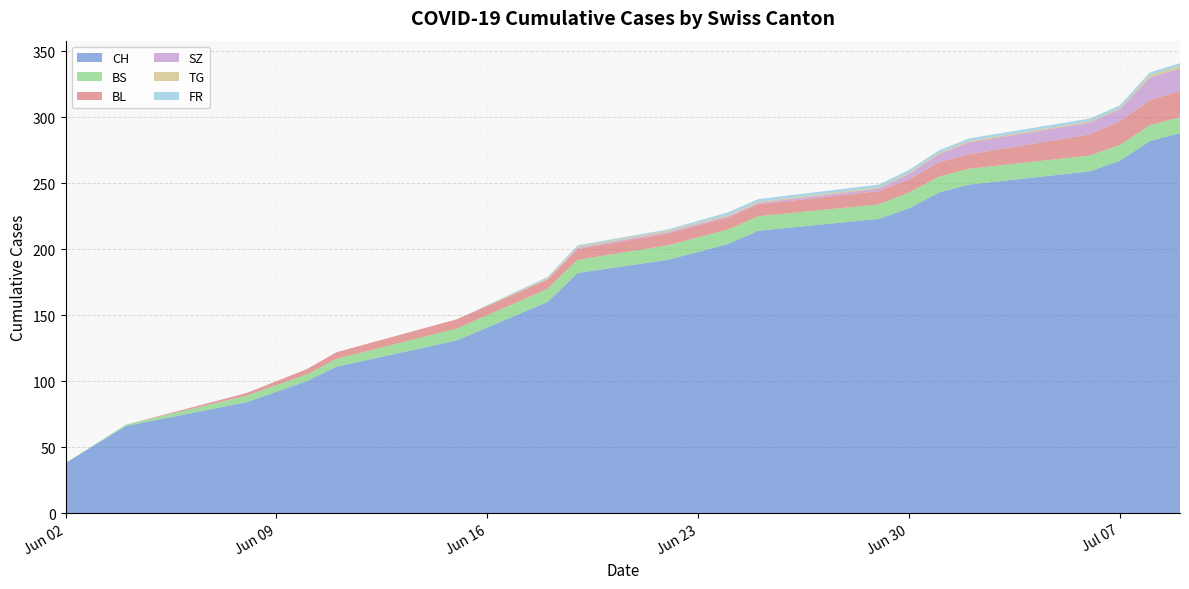

How many lines are shown in the chart?

6